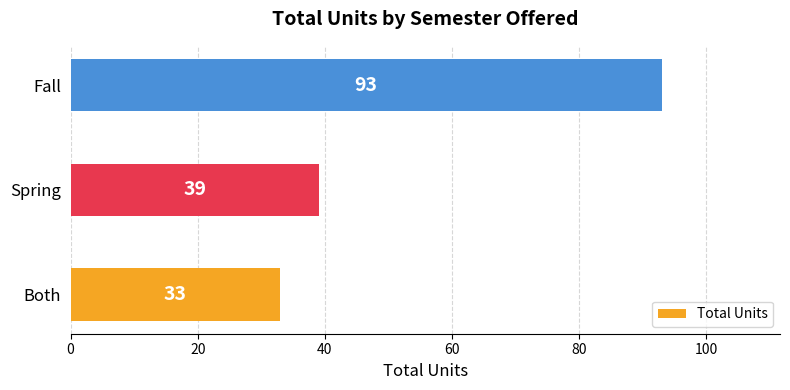

True or false: the data shows 93 at Fall.

True